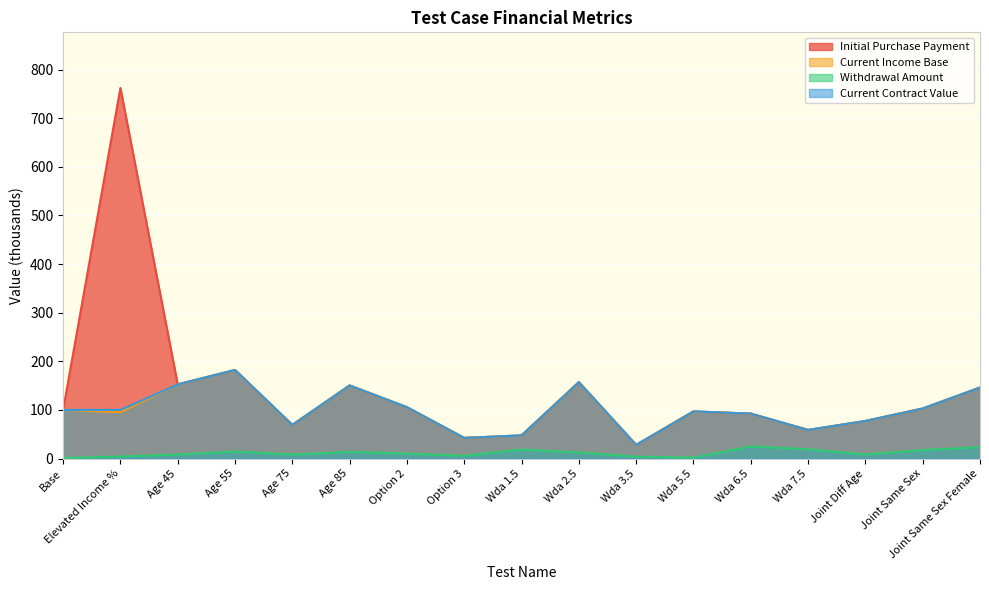

Where is the first local maximum for Withdrawal Amount?

Age 55